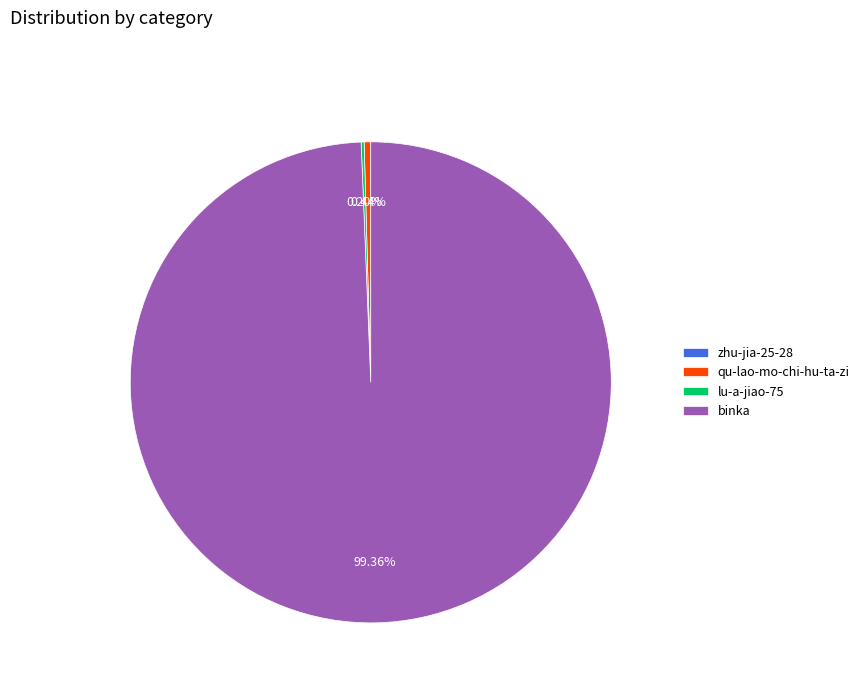

Is there a majority slice in this chart?

Yes